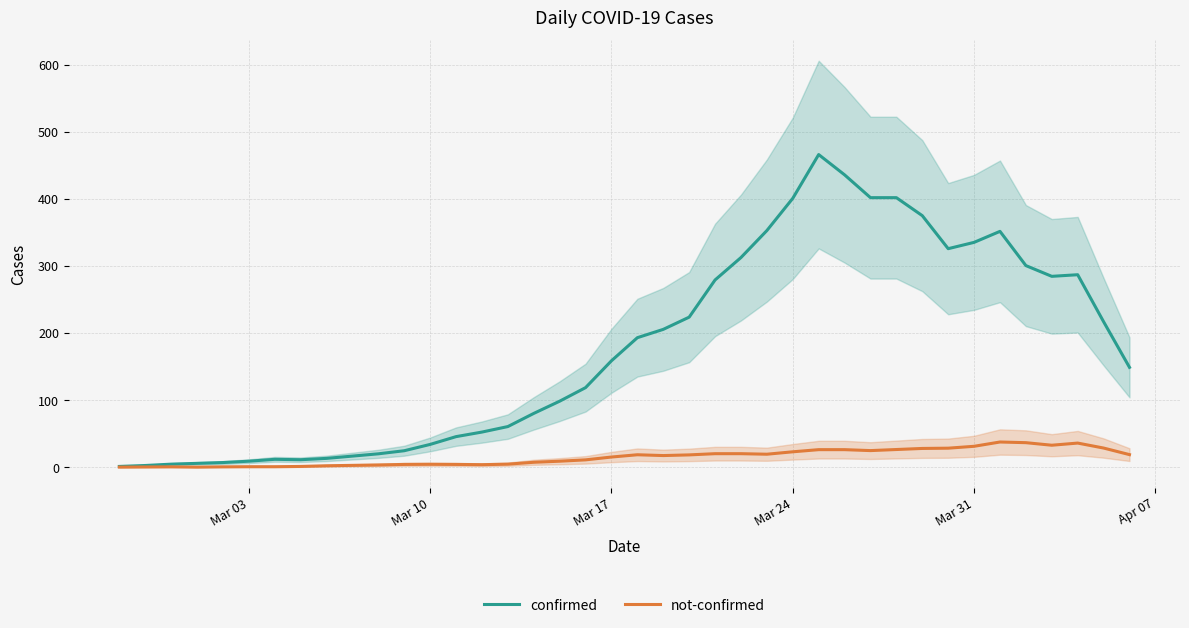

True or false: not-confirmed and confirmed cross at least once.

False